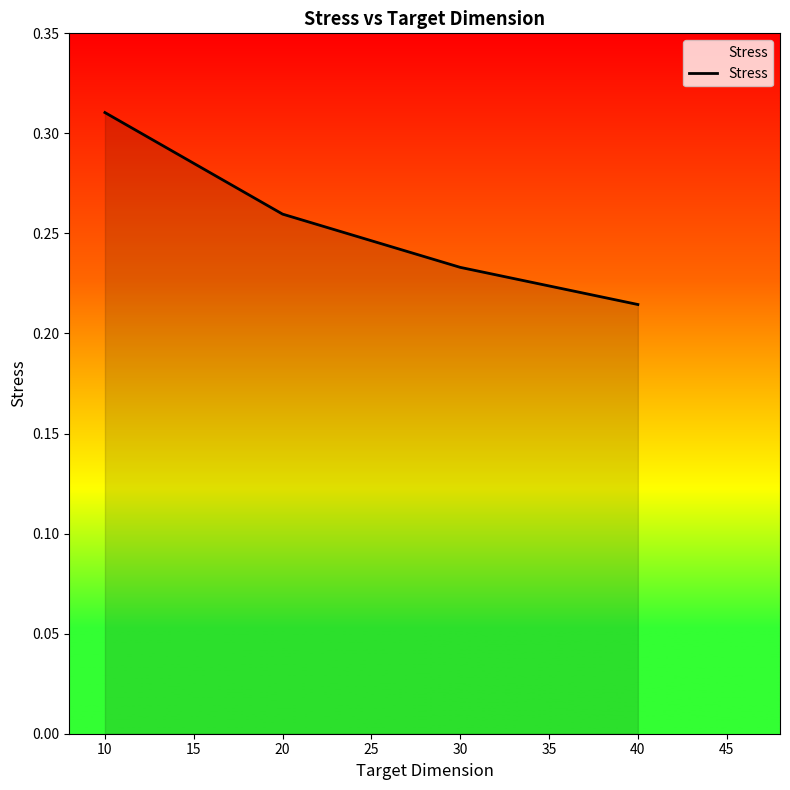

Is it true that the value at 30 is 0.1?

False